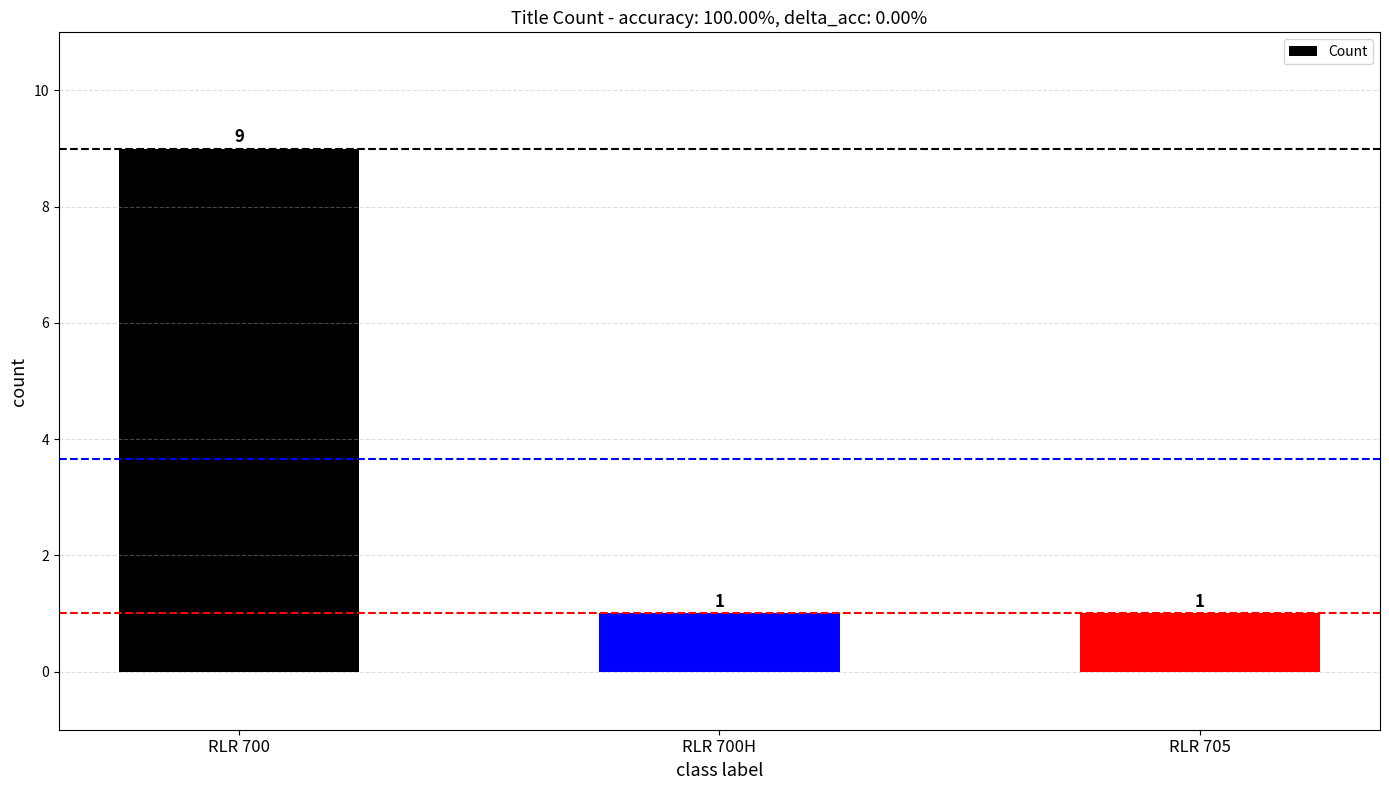

Reading left to right, transcribe all the data shown in this chart.

RLR 700=9	RLR 700H=1	RLR 705=1